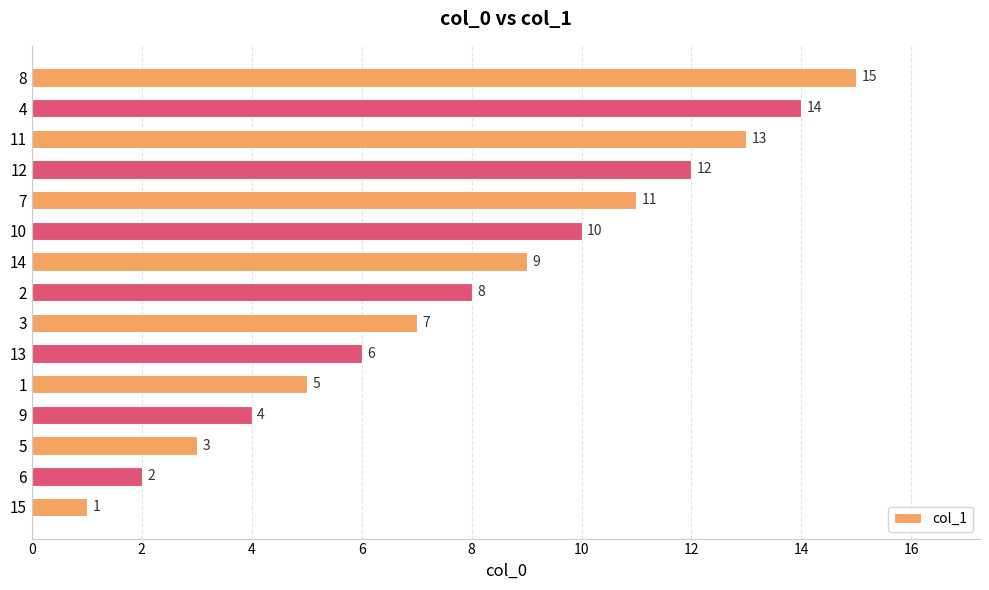

What value does the data have at 12, to the nearest 10?

10